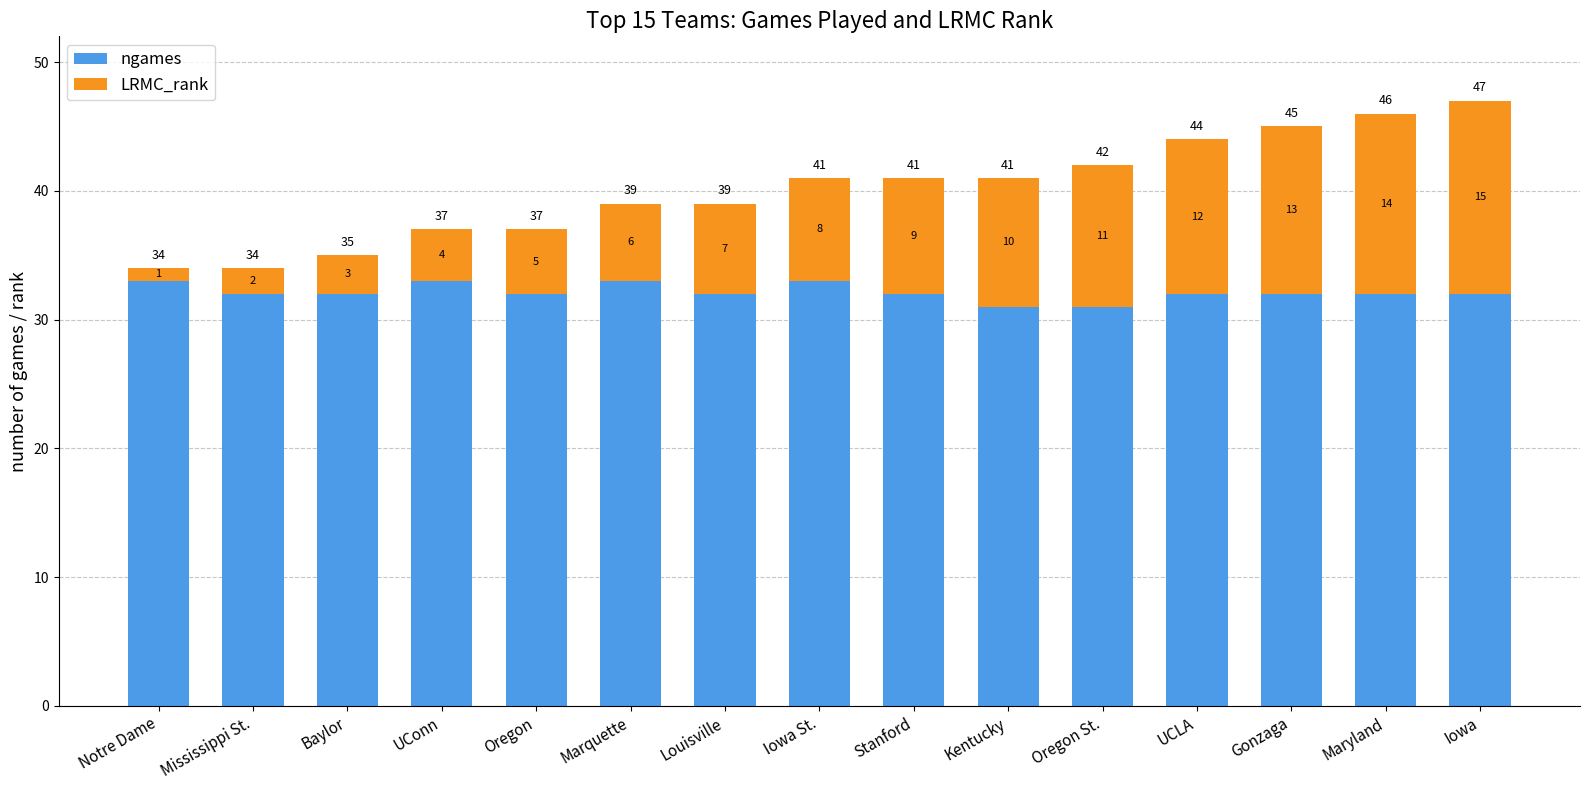

At which category is the sum across all series the highest?

Iowa